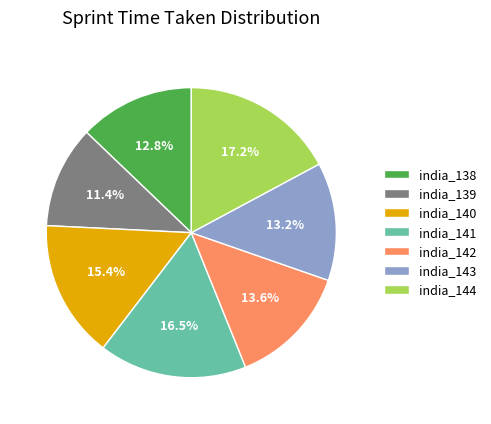

Is there a majority slice in this chart?

No